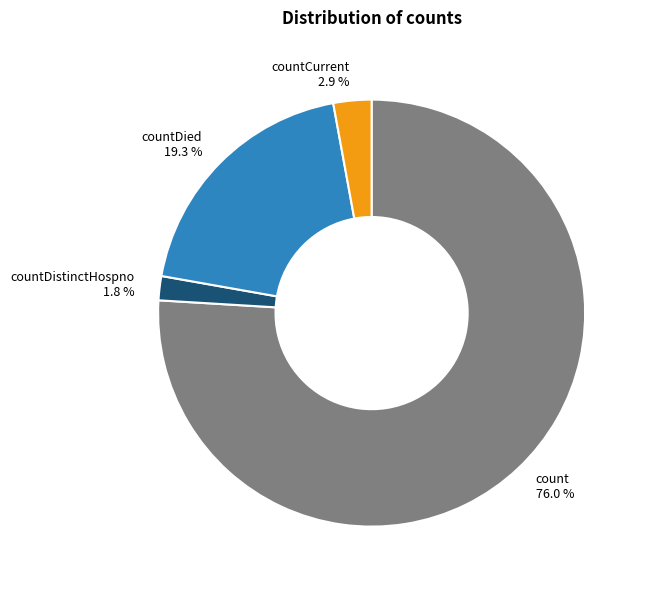

Which has a higher value, count or countDistinctHospno?

count